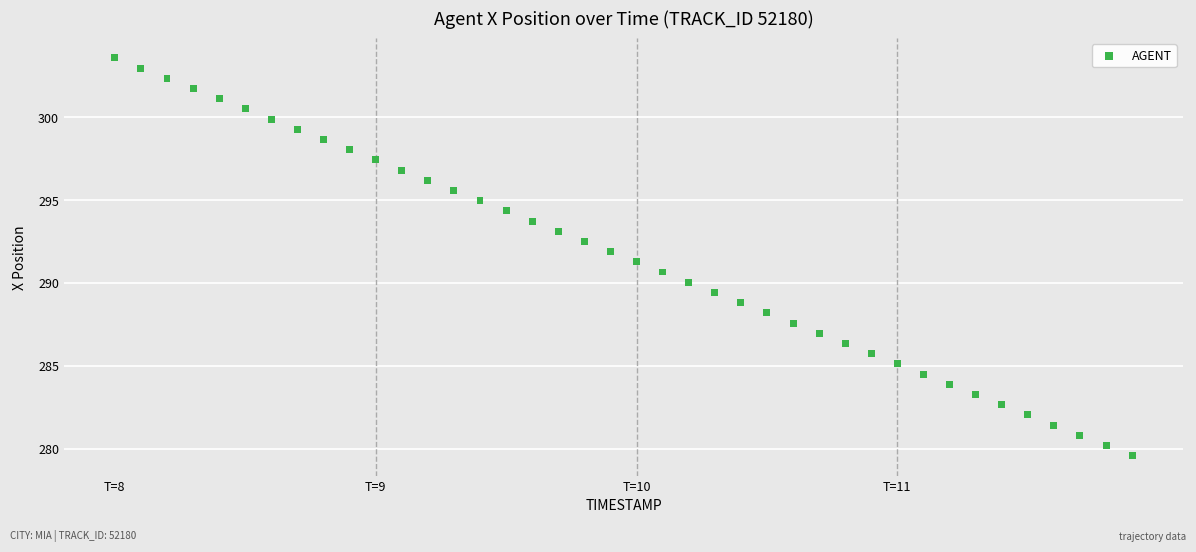

What is the range of Y values (max minus min)?

24.0